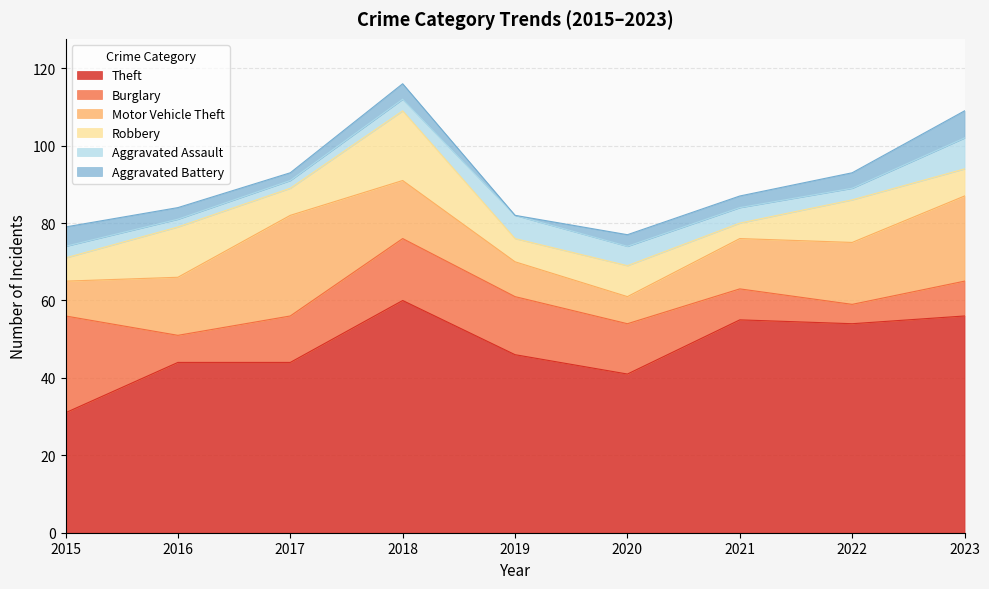

Is the value of Motor Vehicle Theft at 2020 greater than the value of Aggravated Assault at 2018?

Yes